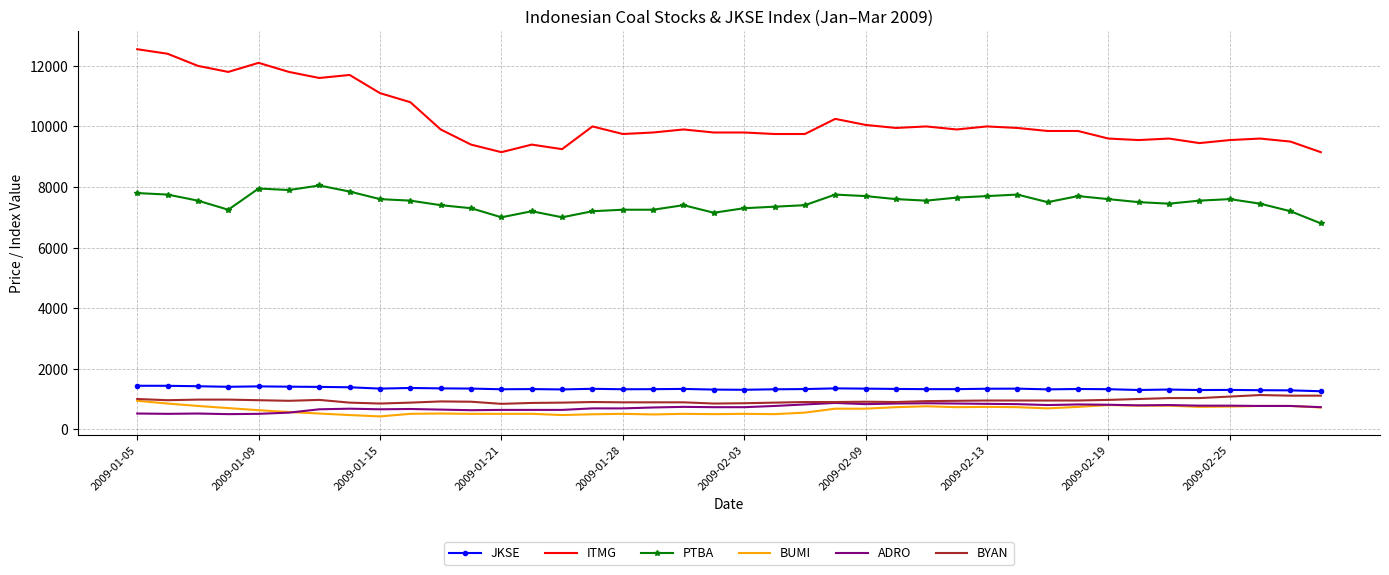

True or false: JKSE and PTBA intersect in this chart.

False